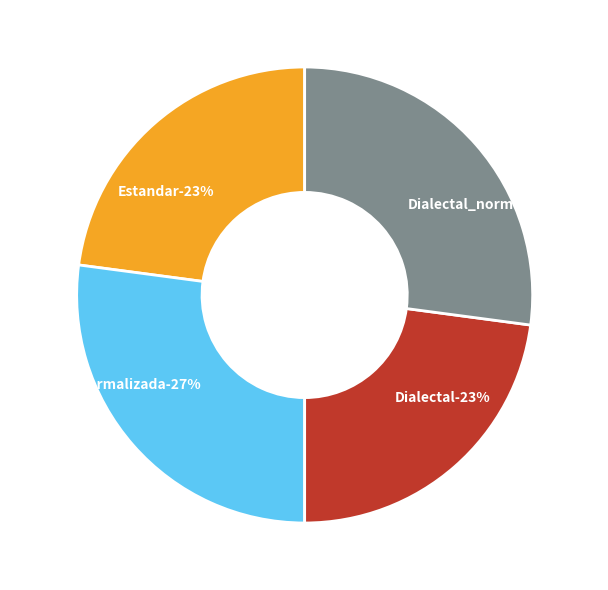

What is the smallest slice in the pie chart?

Estandar